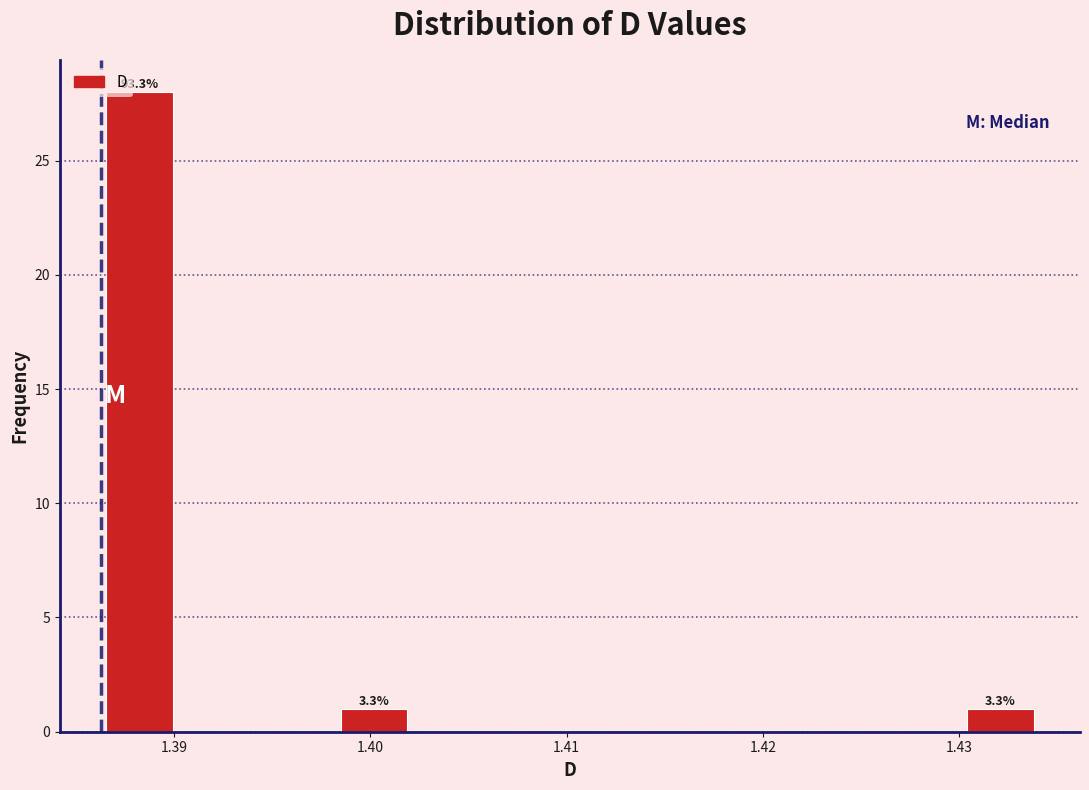

Read against the x-axis, roughly where is the centre of the tallest bar?

1.388